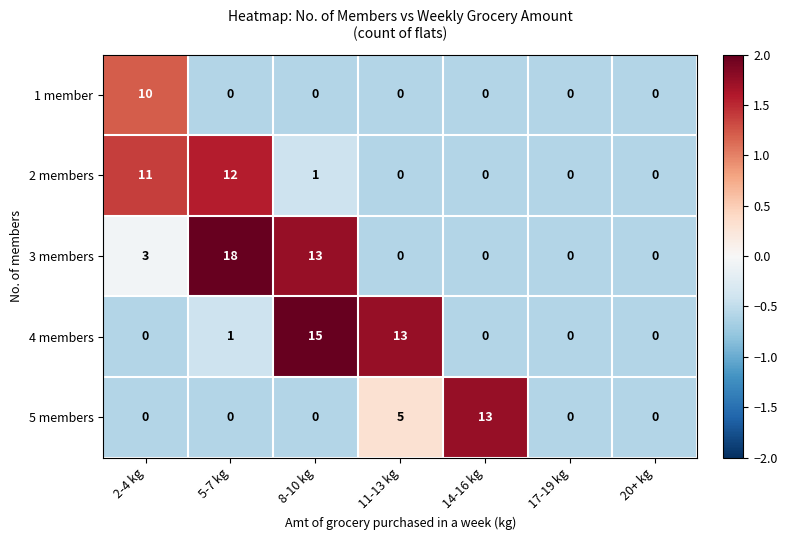

At which label is 5 members closest to 6?

11-13 kg